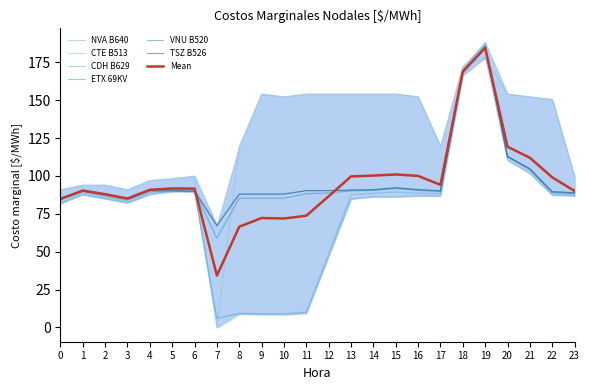

Which series changed the most between 0 and 23?

CTE B513